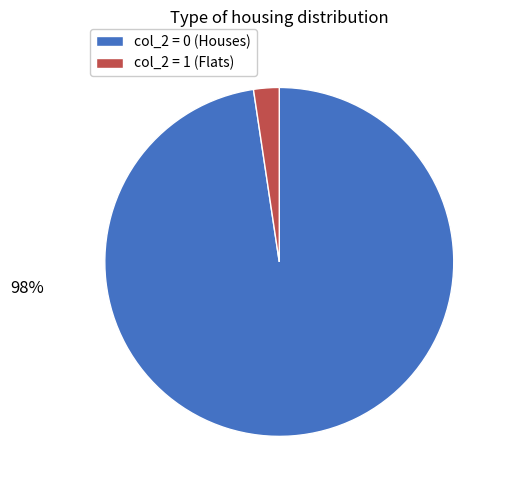

Is there a majority slice in this chart?

Yes